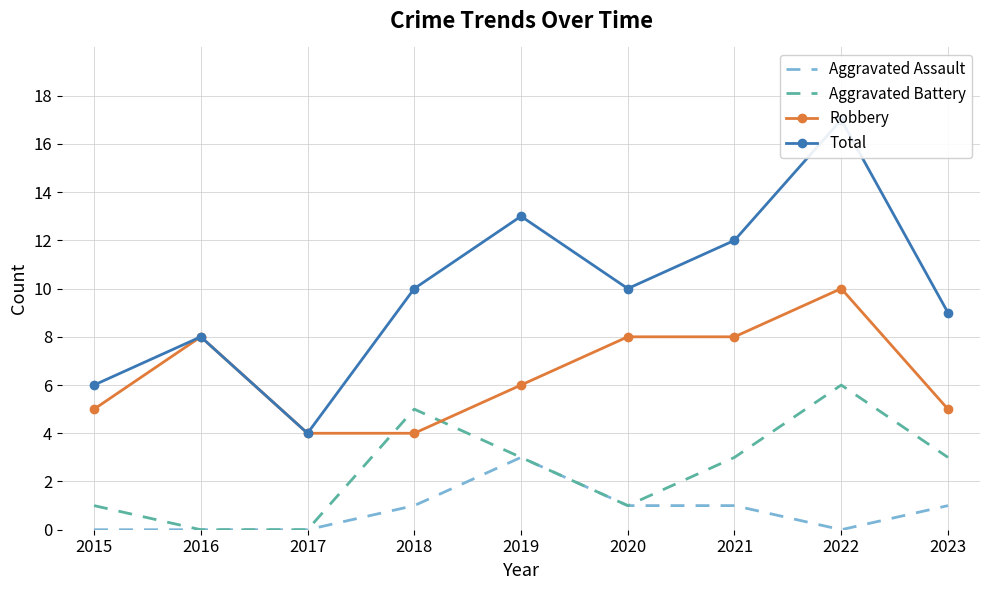

True or false: Robbery has a value of 5 at 2015.

True